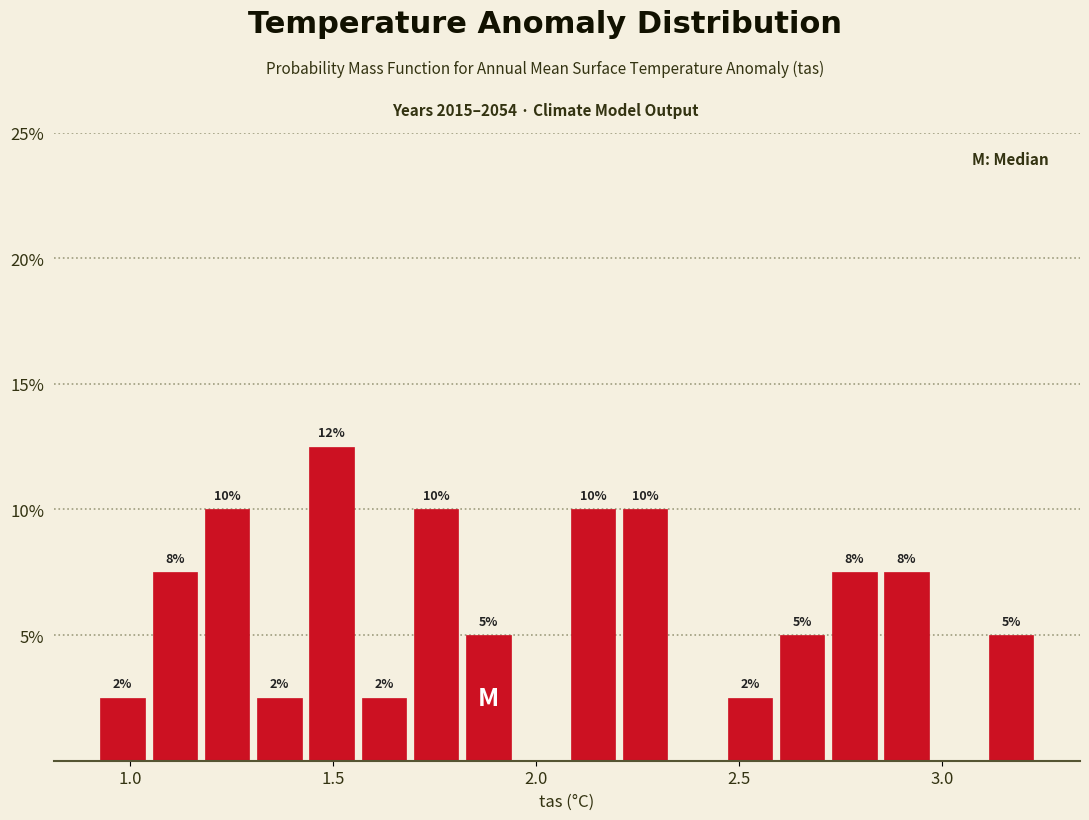

Read against the x-axis, roughly where is the centre of the tallest bar?

1.50